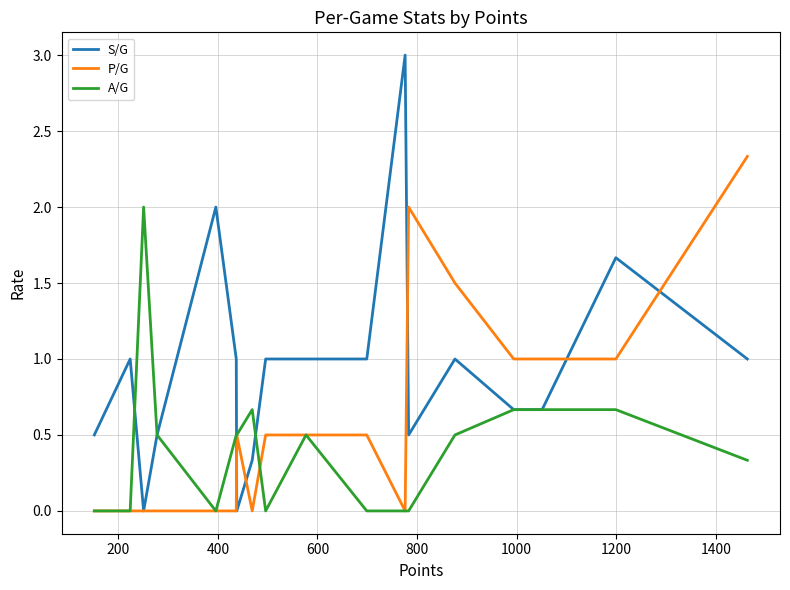

Which series has the largest total across all categories?

S/G